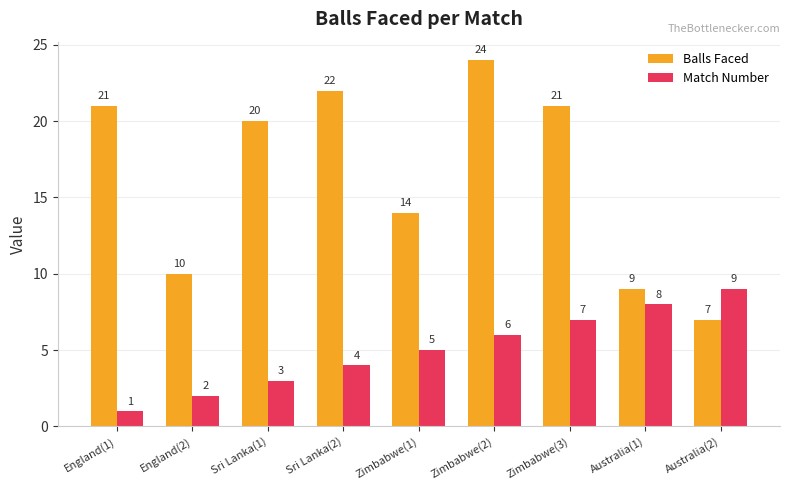

What is the label of the 4th bar from the left?

Sri Lanka(2)